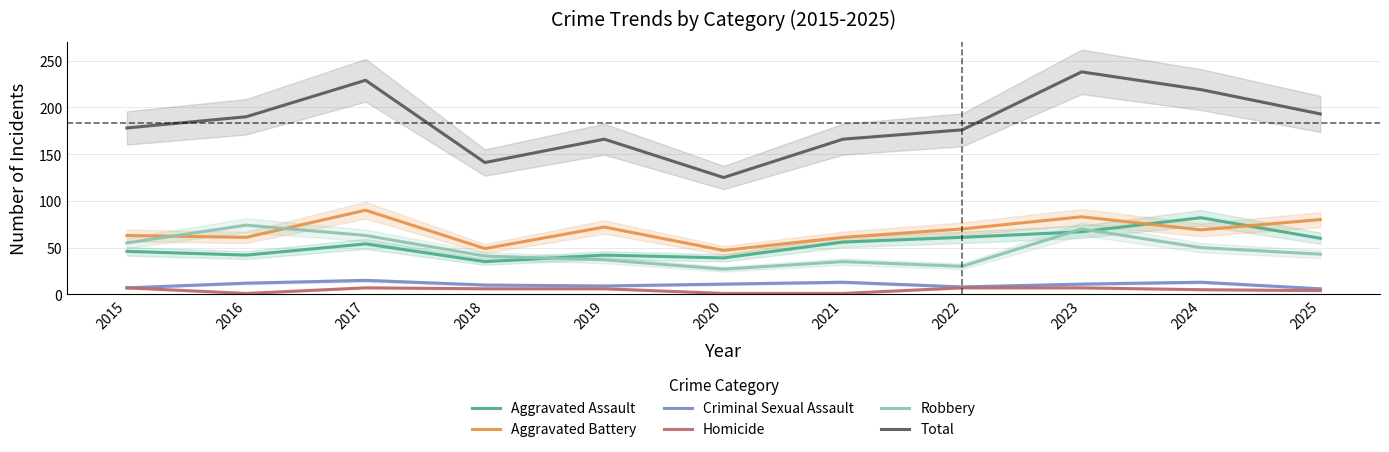

How many interior local peaks does the Total series have?

3